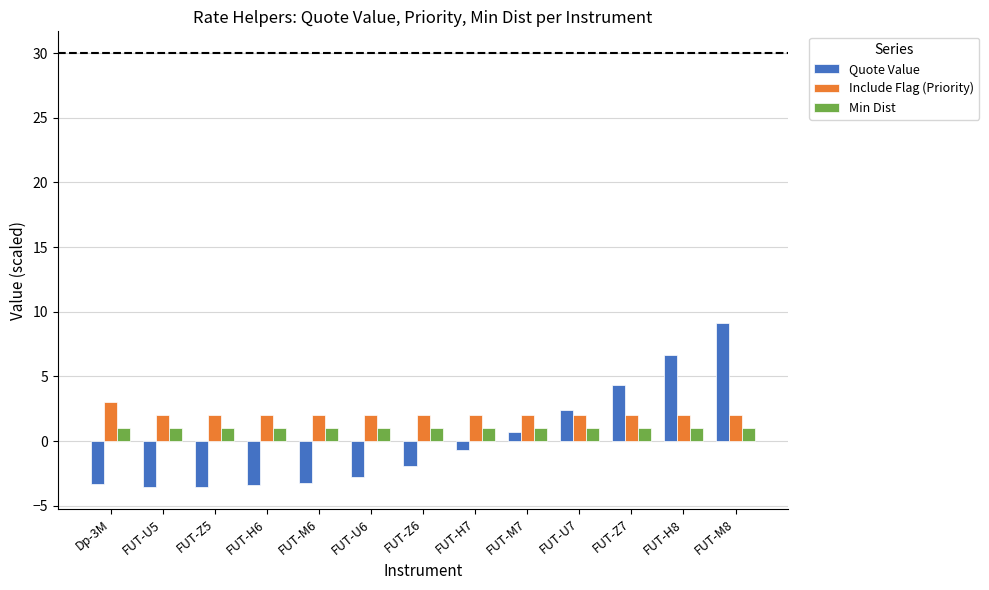

How many values in the Quote Value series are below -1?

7